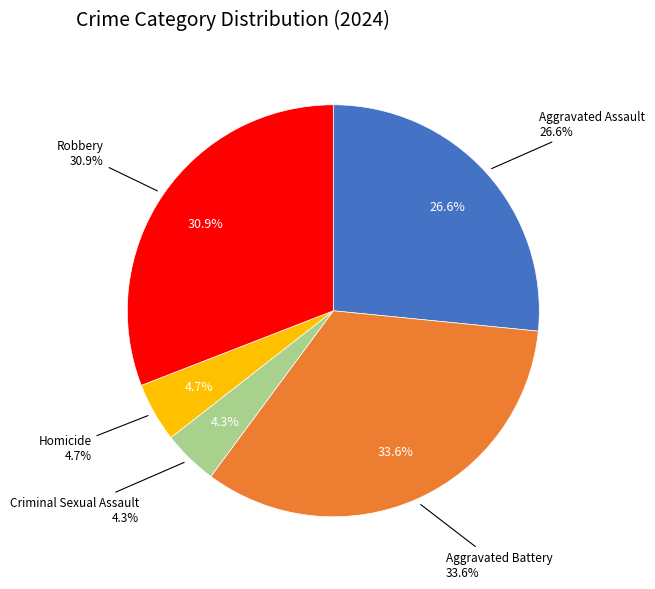

What percentage is the Aggravated Battery slice, to the nearest percent?

34%